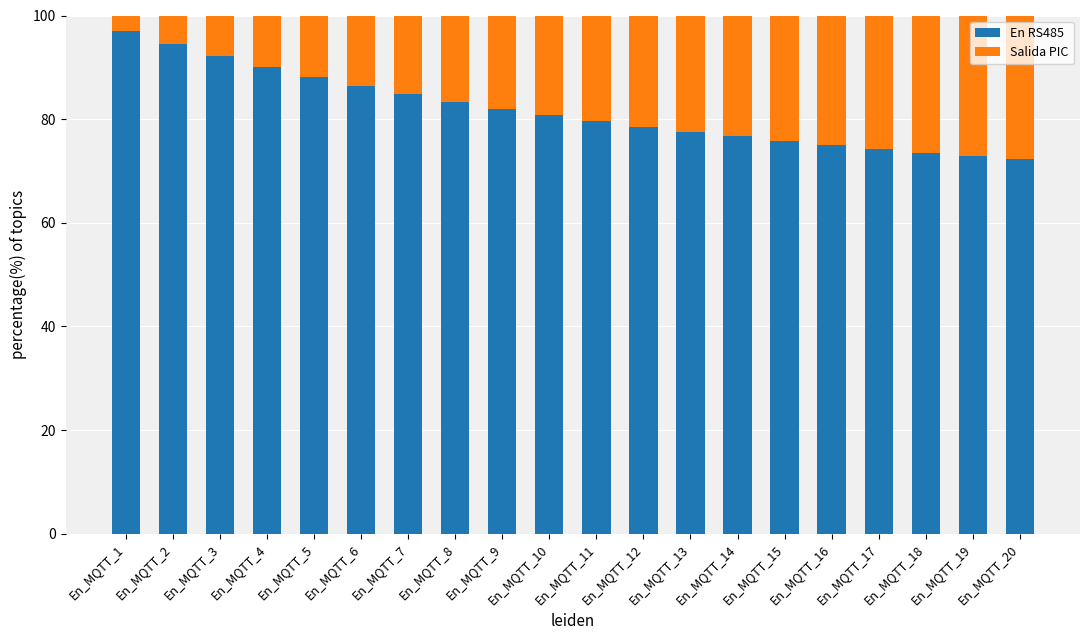

What value does the En RS485 series have at En_MQTT_1?

97.1